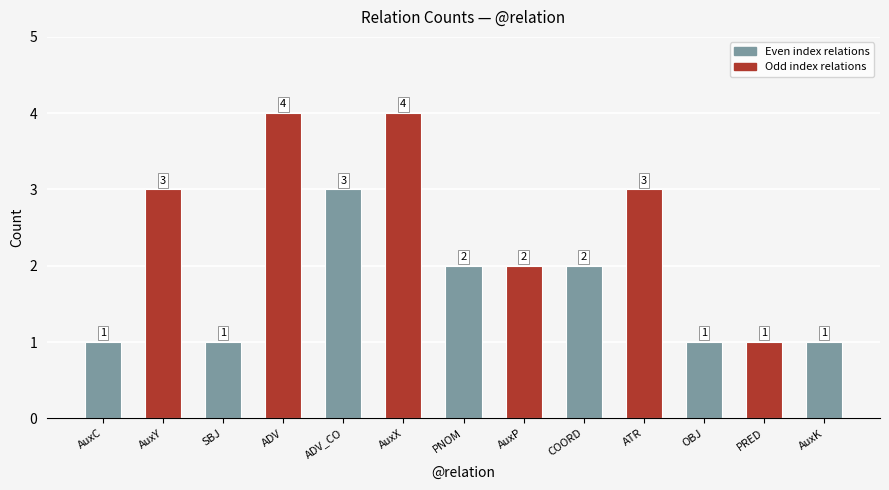

What value does the data have at SBJ?

1